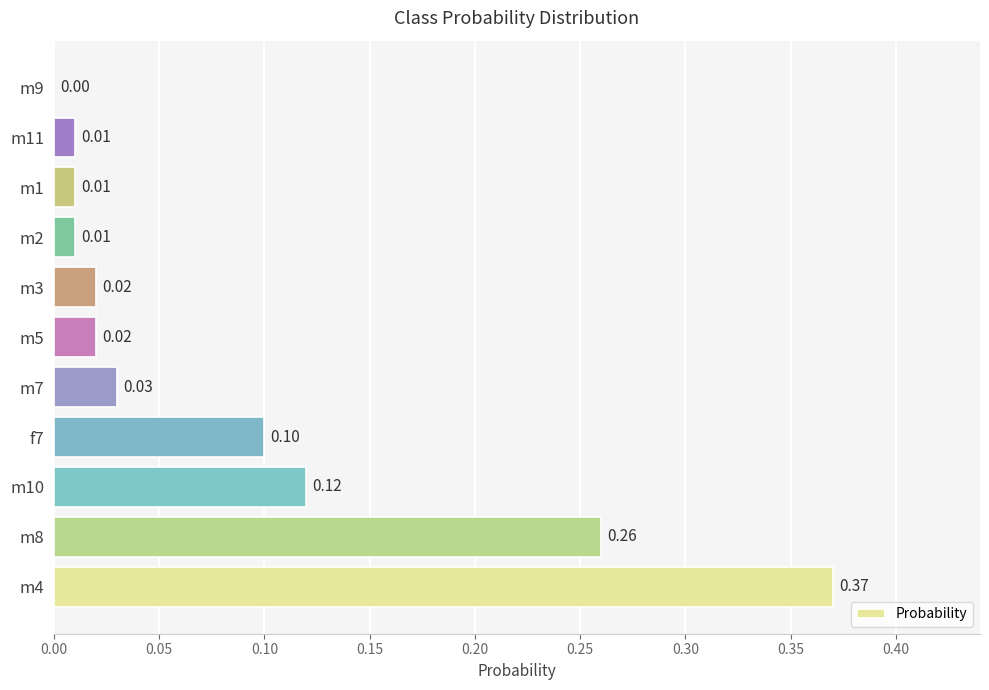

Between m1 and m3, which is larger?

m3